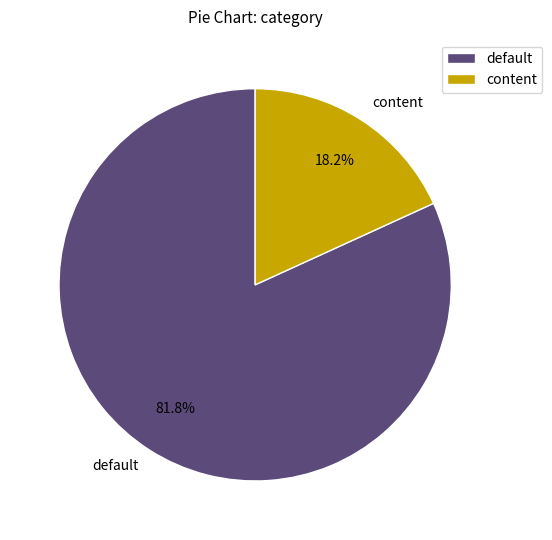

To the nearest percent, what is the difference between the default and content slice percentages?

64%